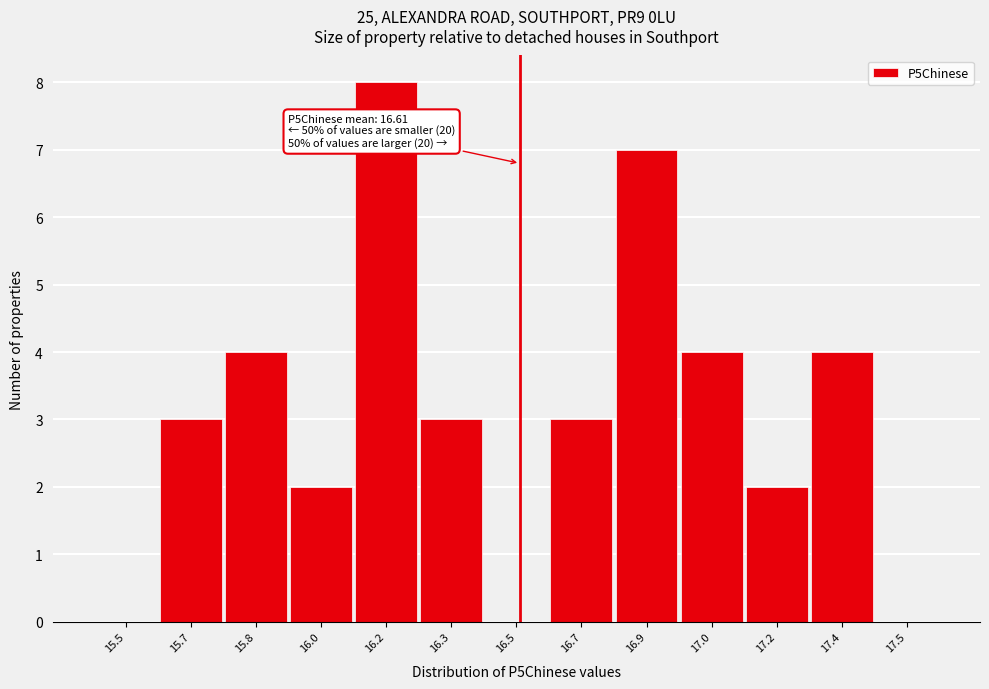

Reading left to right, transcribe all the data shown in this chart.

15.5=0	15.7=3	15.8=4	16.0=2	16.2=8	16.3=3	16.5=0	16.7=3	16.9=7	17.0=4	17.2=2	17.4=4	17.5=0